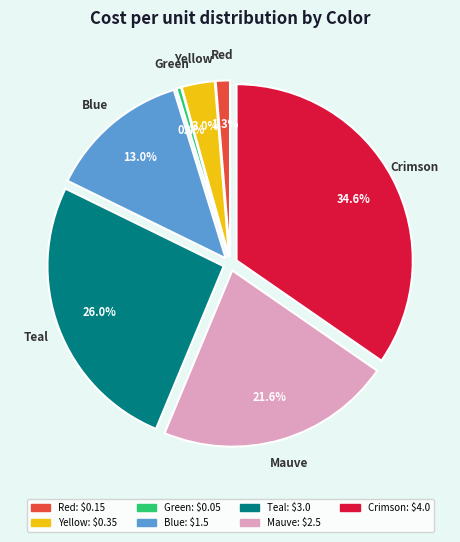

What is the smallest slice in the pie chart?

Green